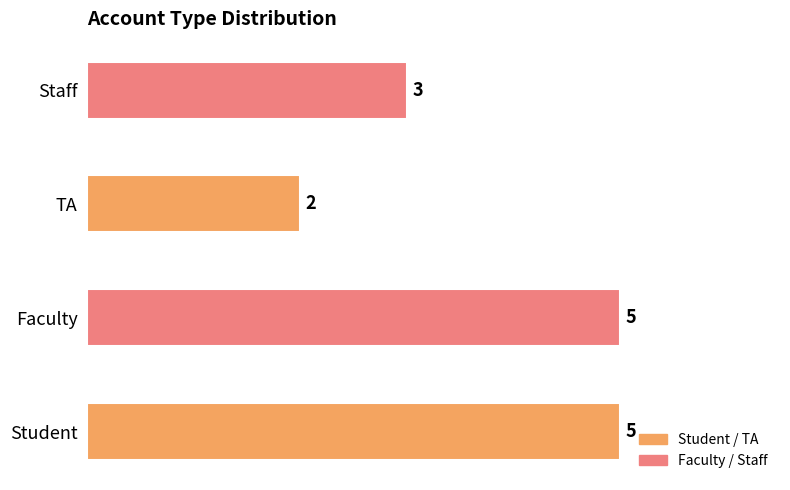

Reading bottom to top, what are all the values shown in this chart?

5	5	2	3